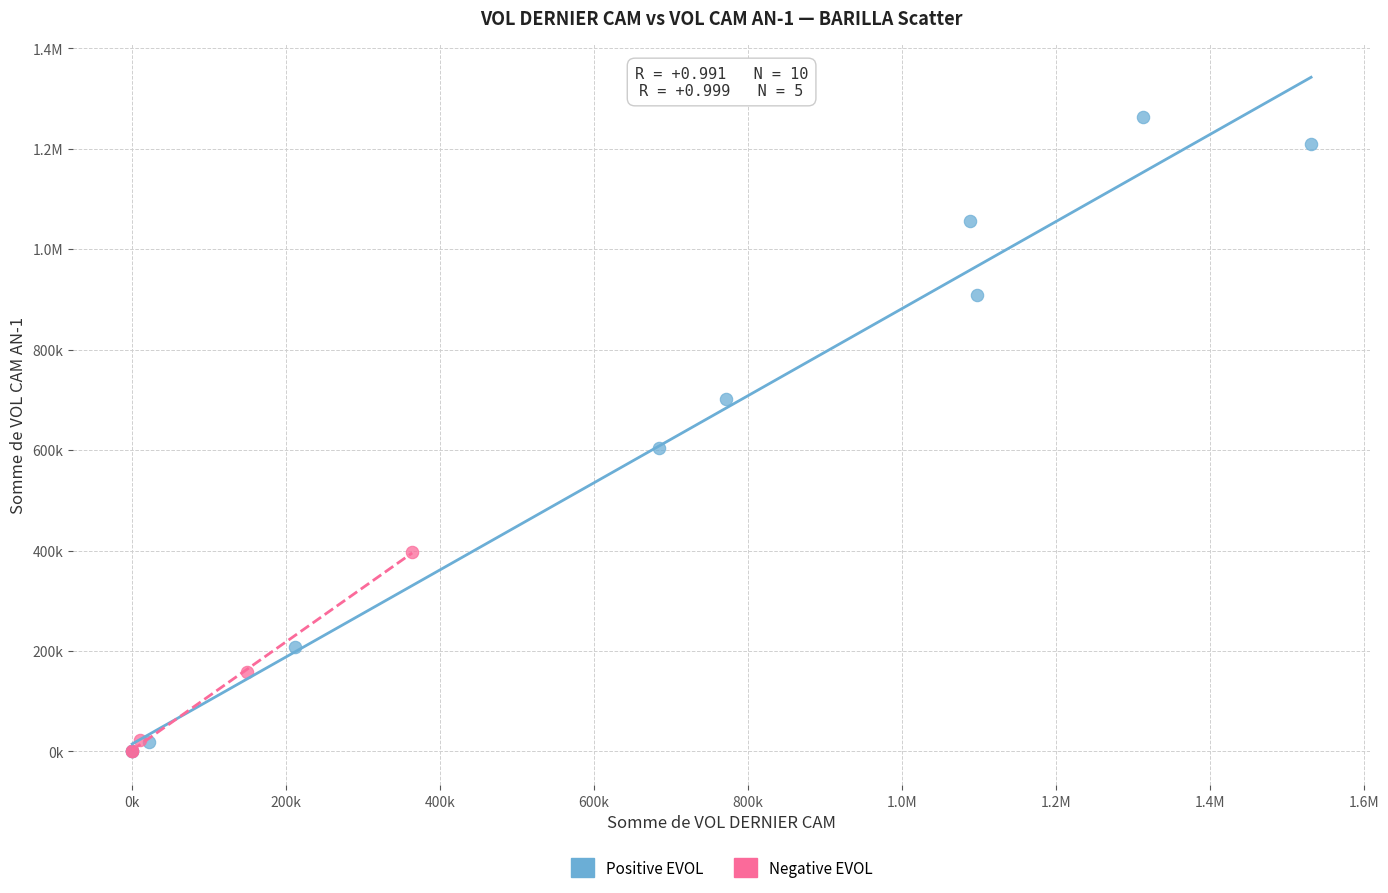

What are all the series names shown in the legend?

Positive EVOL, Negative EVOL